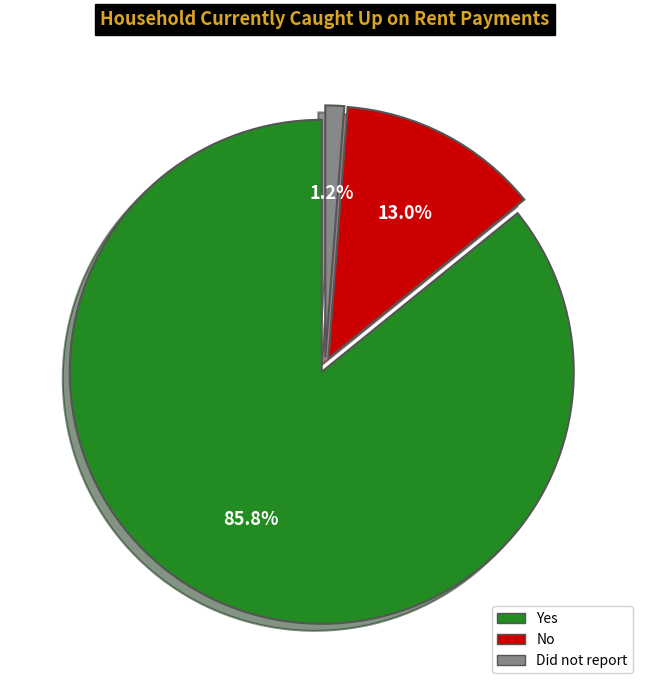

Is it true that No is 13% of the pie?

True